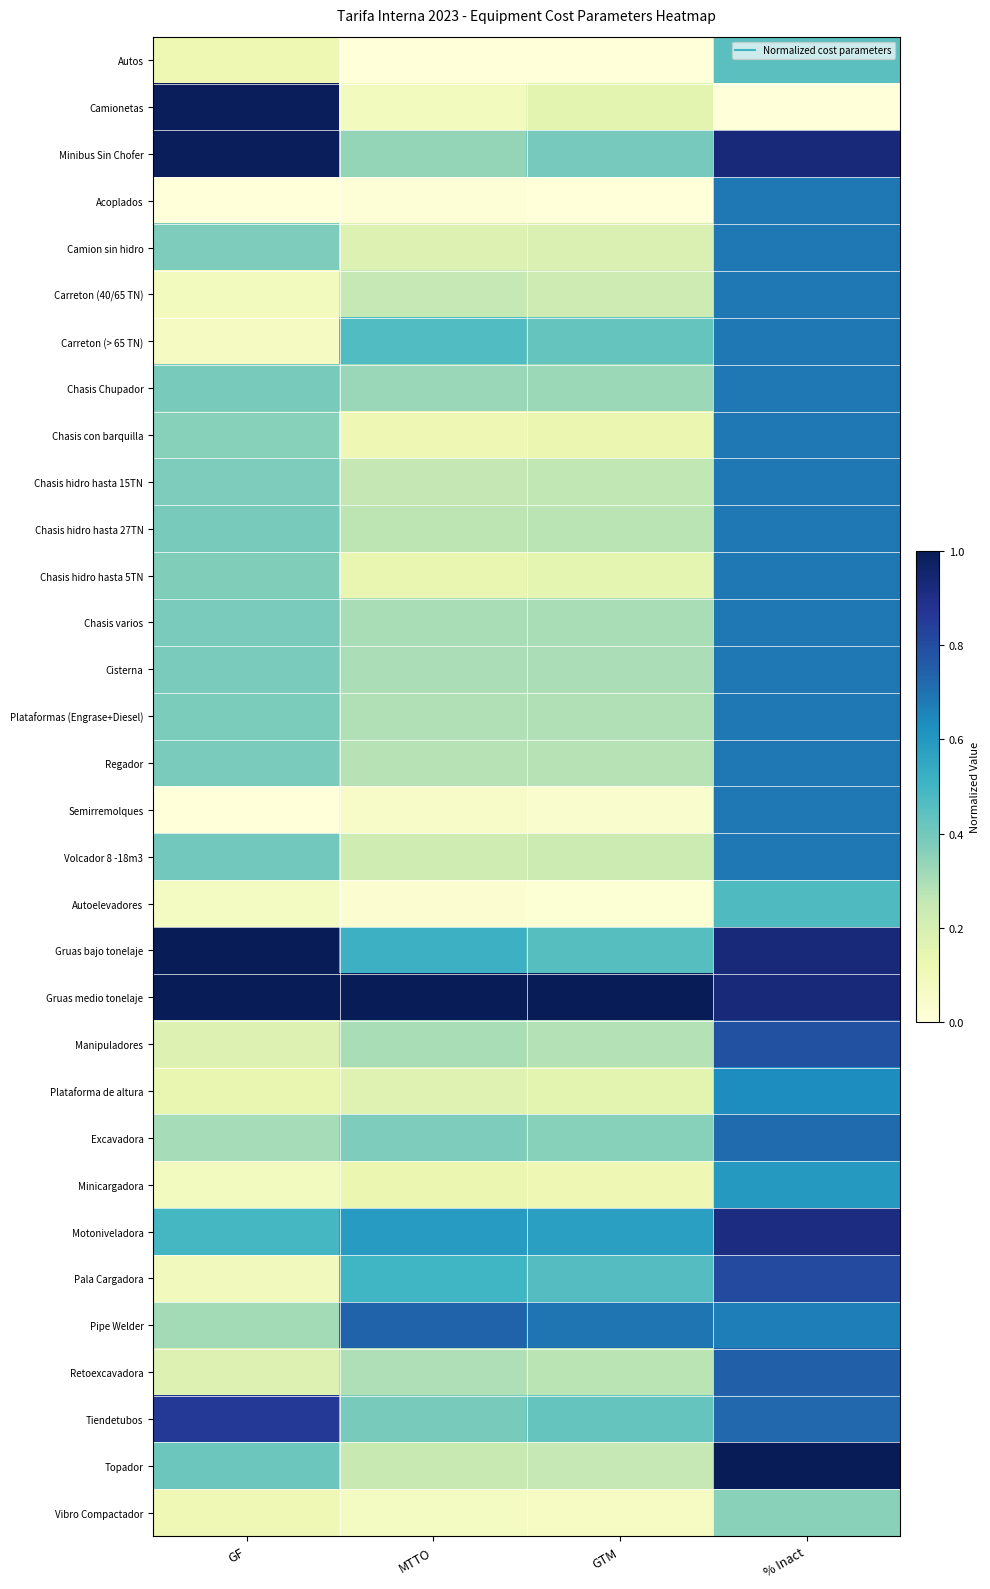

Which has a higher value, GF or % Inact?

% Inact